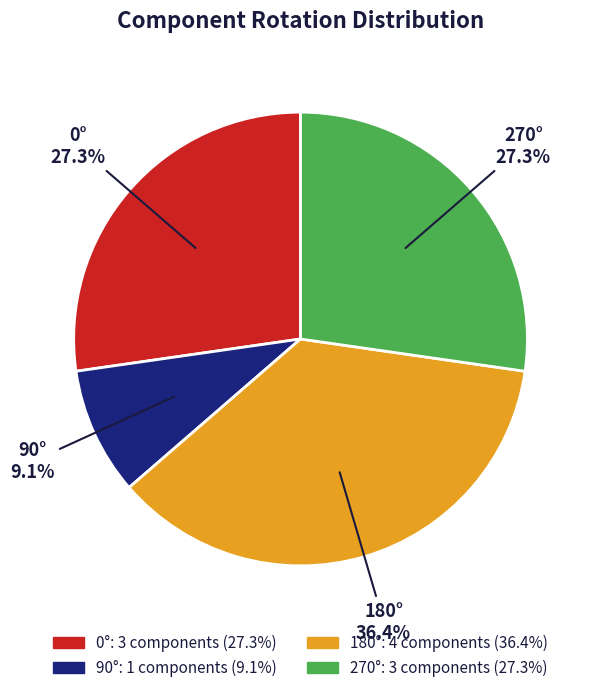

Is there any slice that represents more than half of the pie?

No